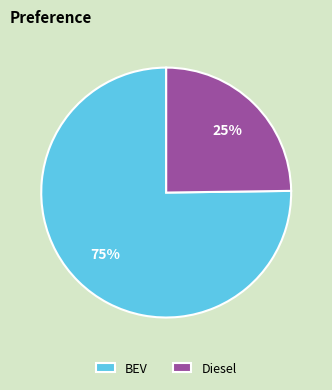

The BEV slice represents 75% of the pie. True or false?

True